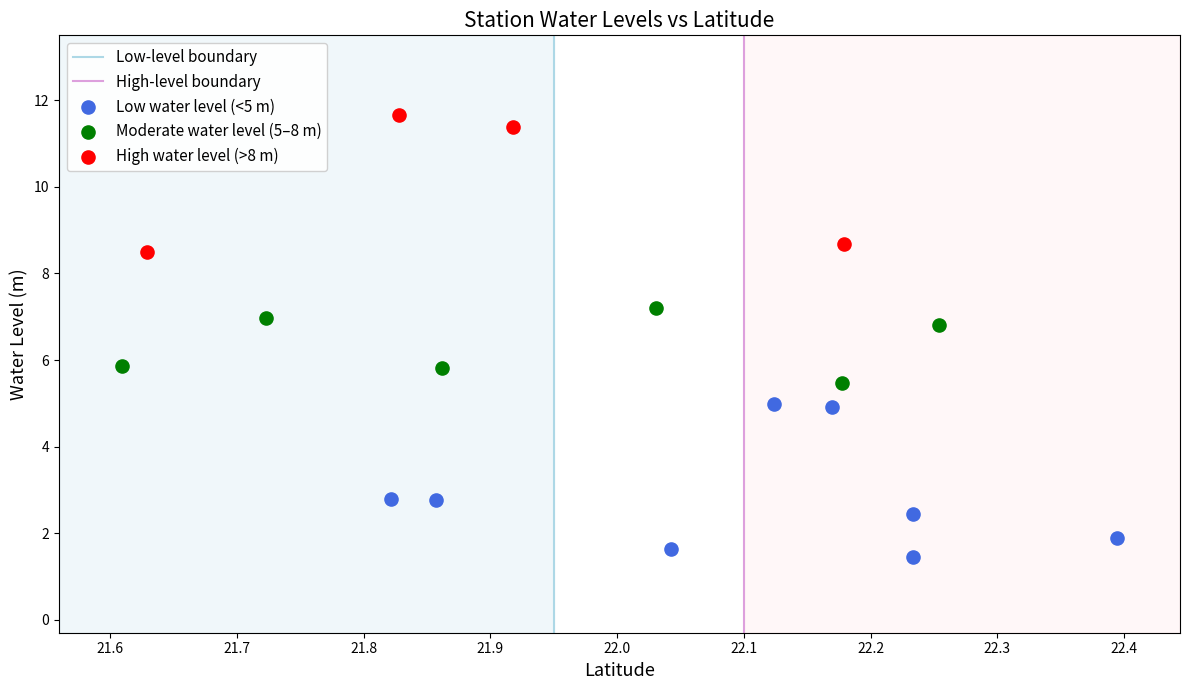

Which series contains the lowest Y value?

Low water level (<5 m)